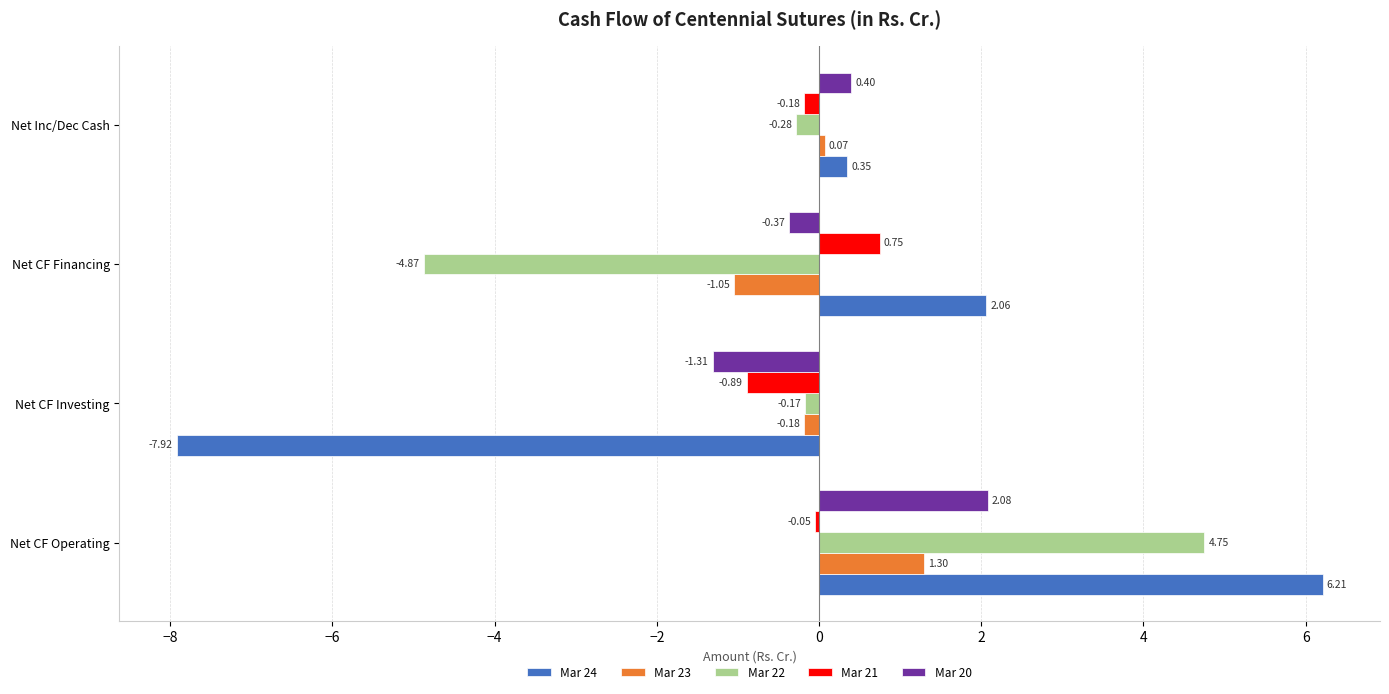

Which series changed the most between Net CF Investing and Net Inc/Dec Cash?

Mar 24